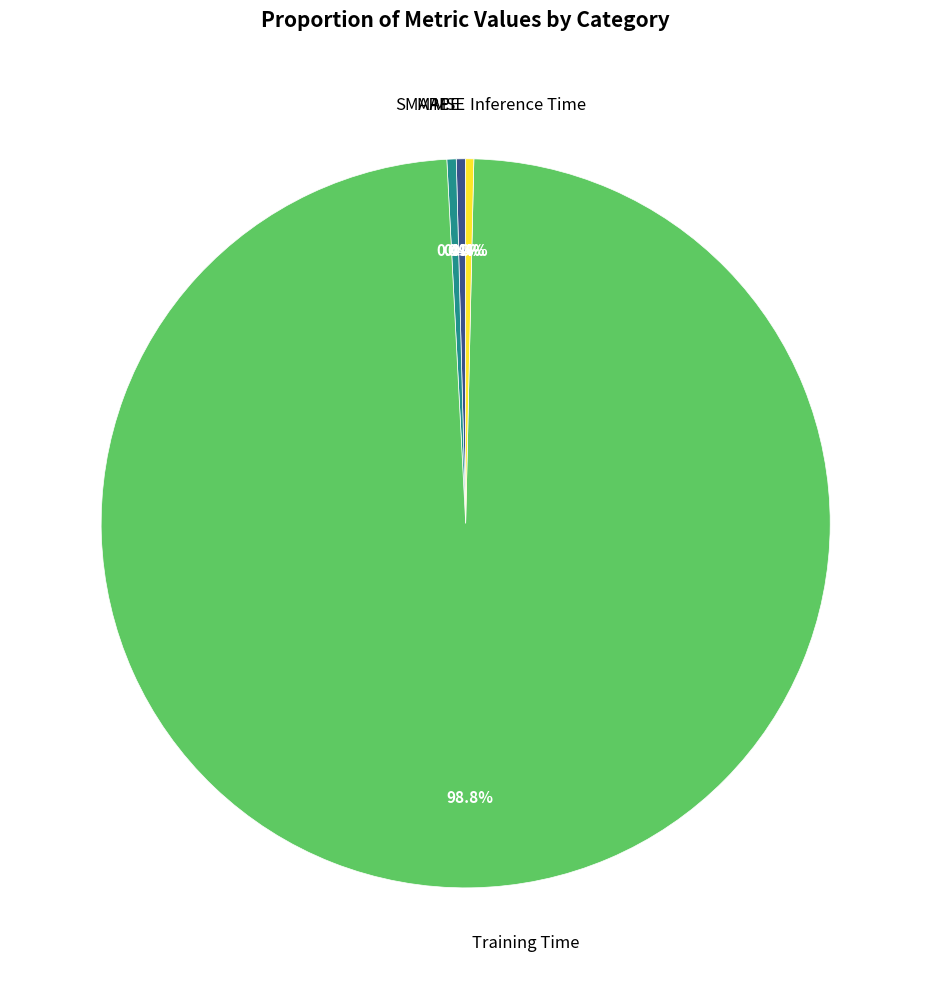

What is the largest slice in the pie chart?

Training Time